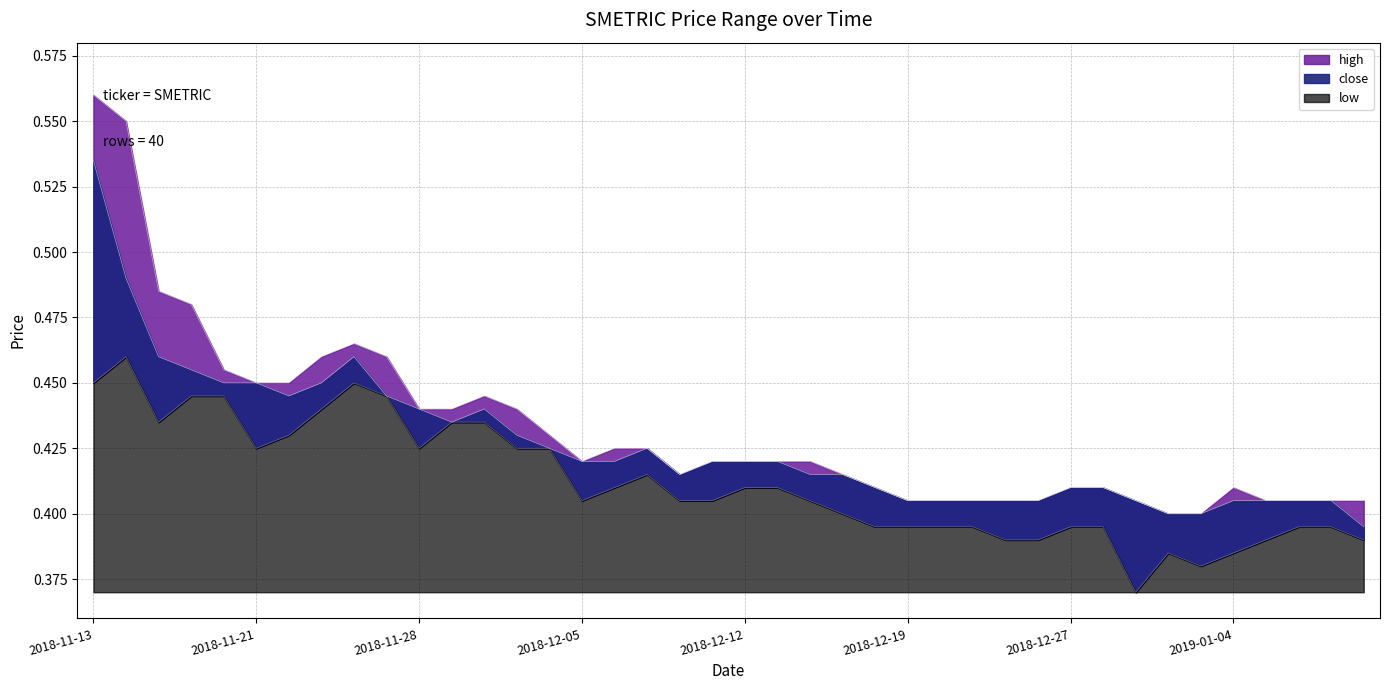

The high series shows 0.6 at 2018-12-19. True or false?

False